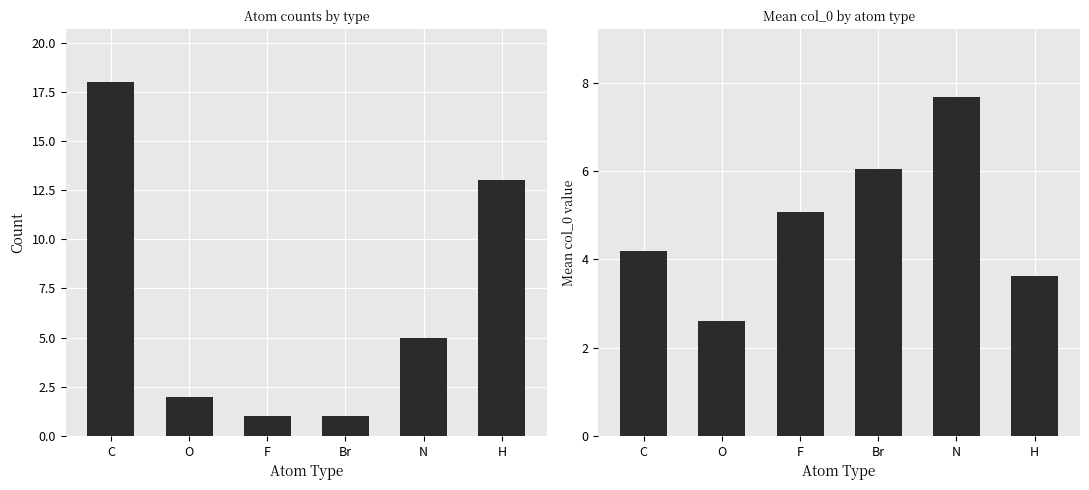

List the series in order of their peak value, lowest first.

Mean col_0, Count